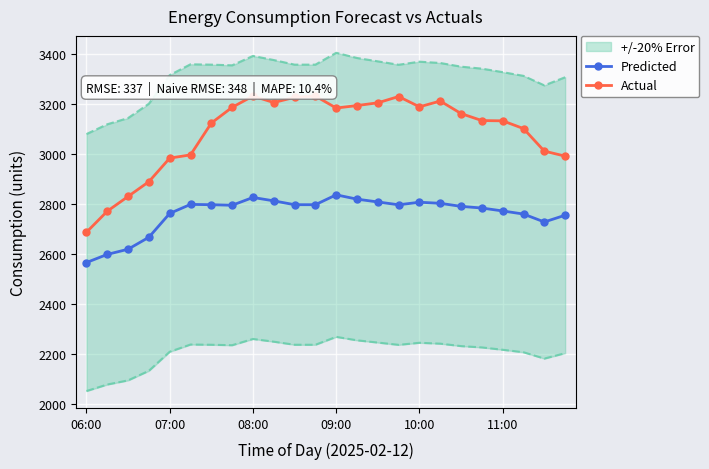

At which label is Actual closest to 2959?

07:00